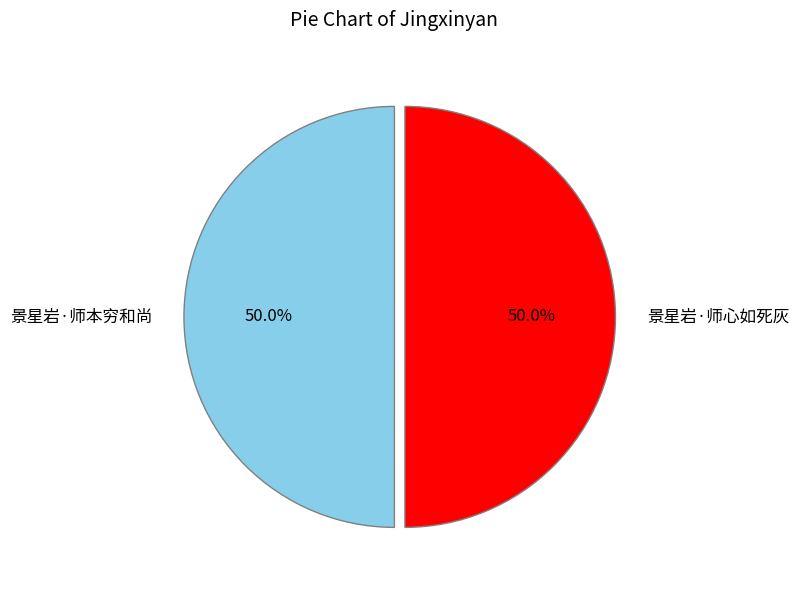

The 景星岩·师心如死灰 slice represents 61% of the pie. True or false?

False